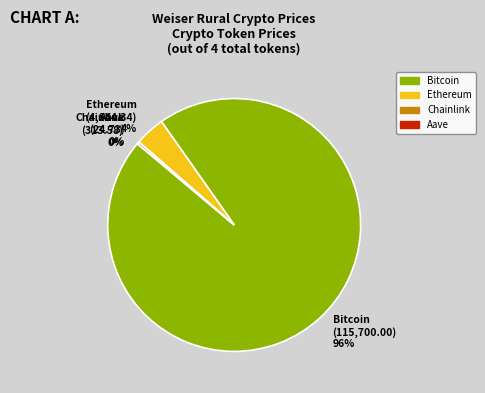

What is the largest slice in the pie chart?

Bitcoin